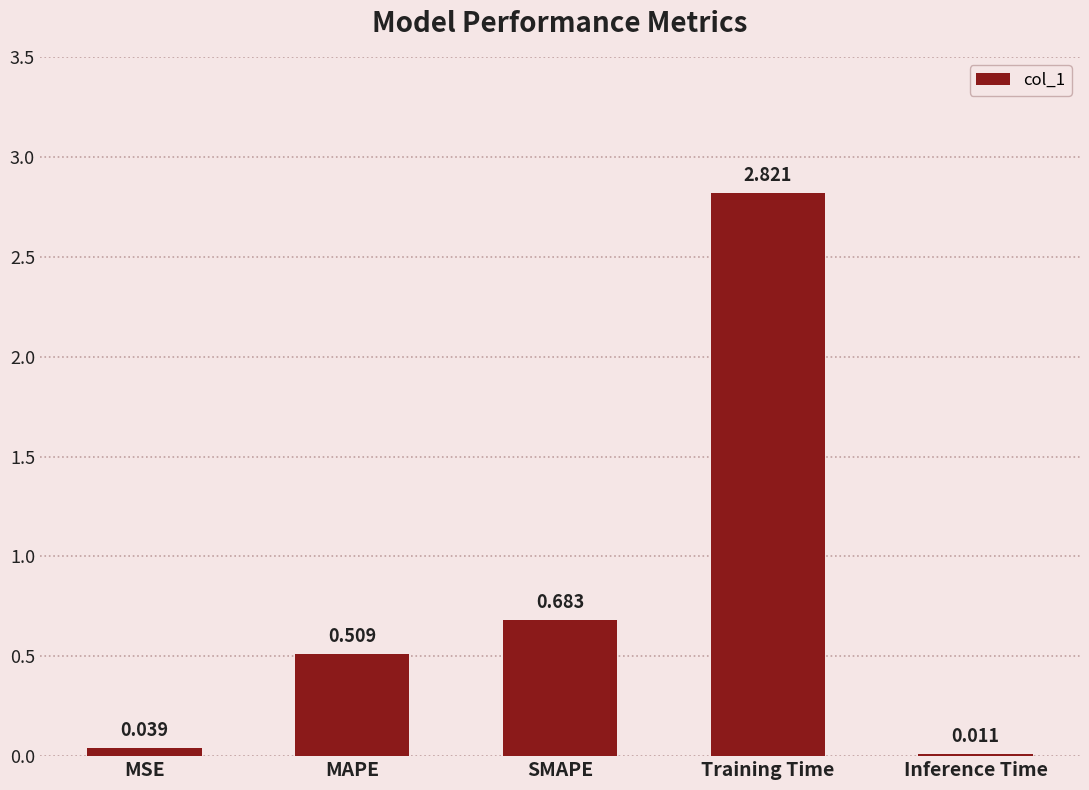

Which has a higher value, Inference Time or MSE?

MSE